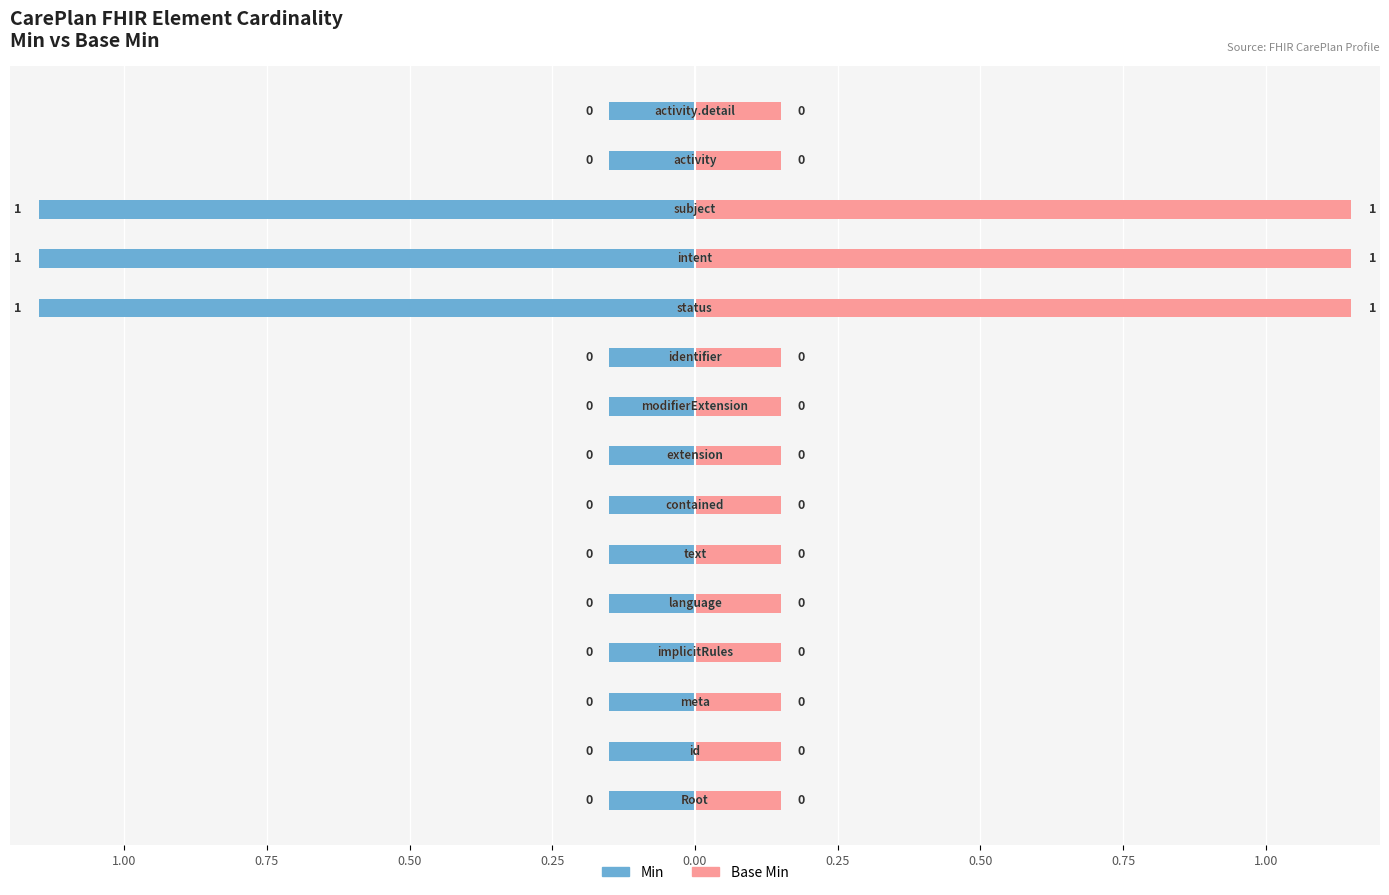

What are all the series names shown in the legend?

Min, Base Min